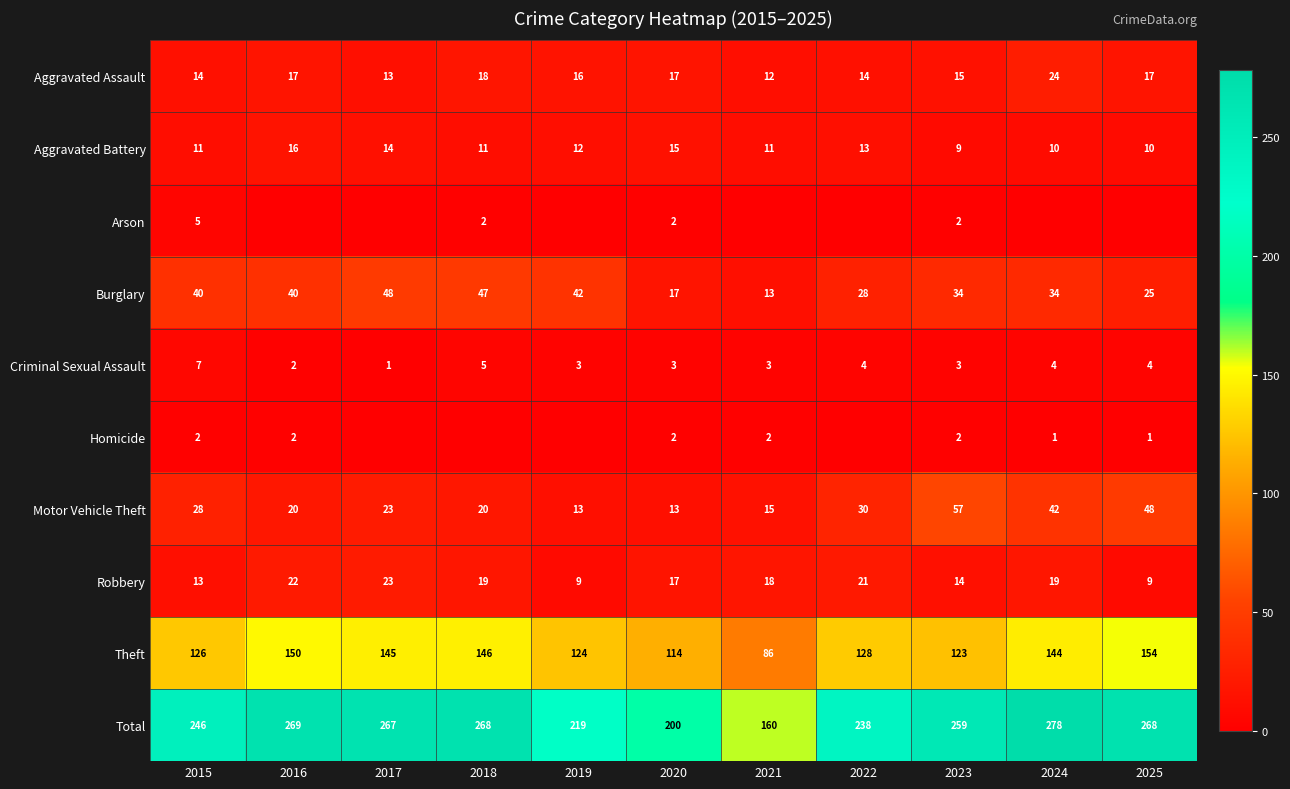

What is the total value across all series at 2024?

556